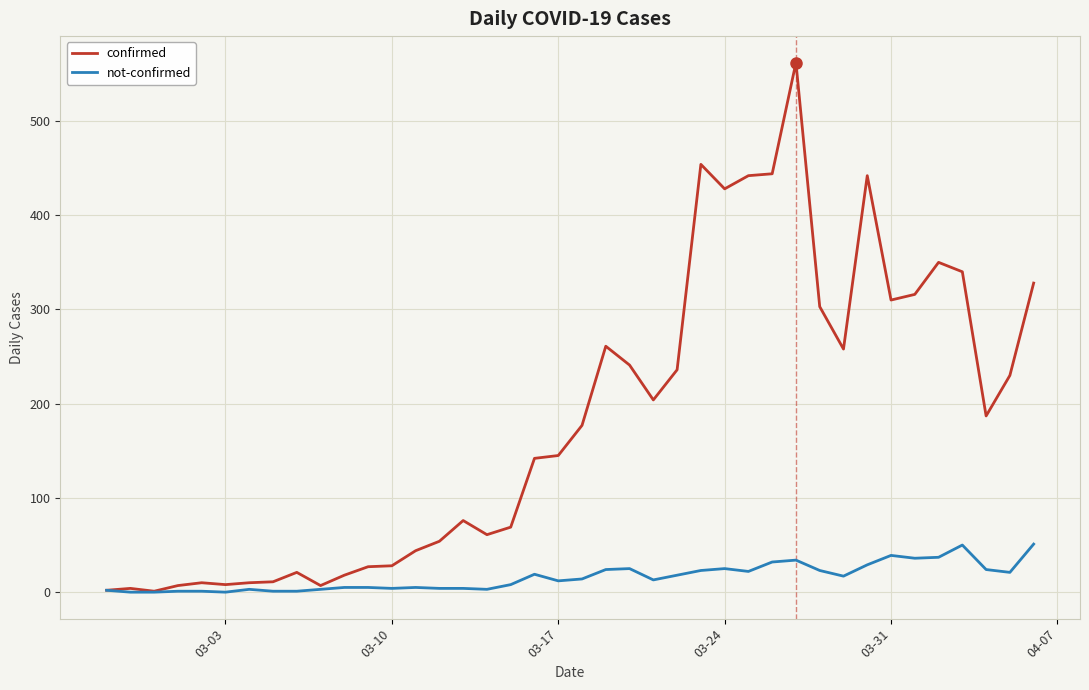

Which series has the largest range (max minus min)?

confirmed